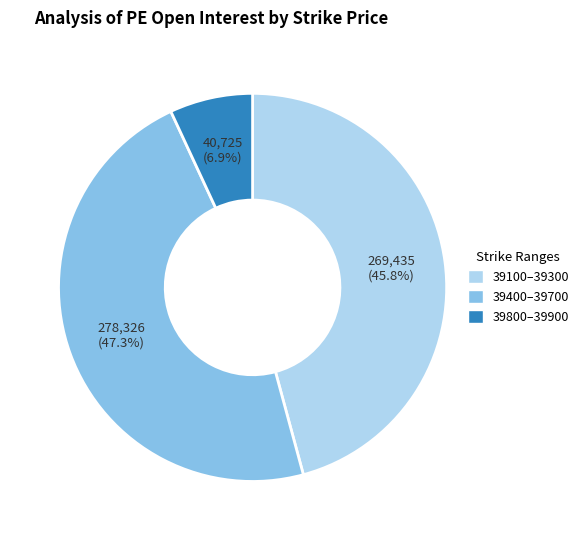

Does any single category account for the majority?

No